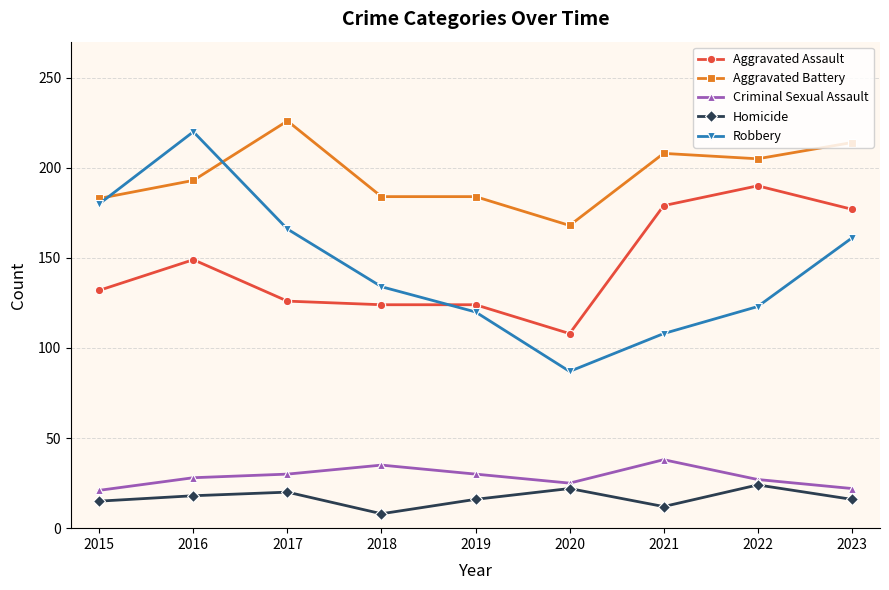

Is it true that Aggravated Assault equals 108 at 2020?

True